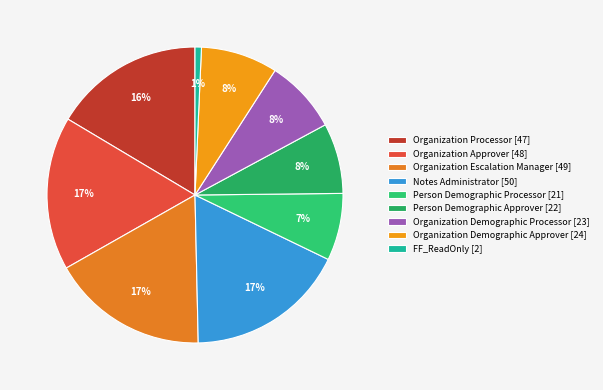

How many segments does this pie chart have?

9